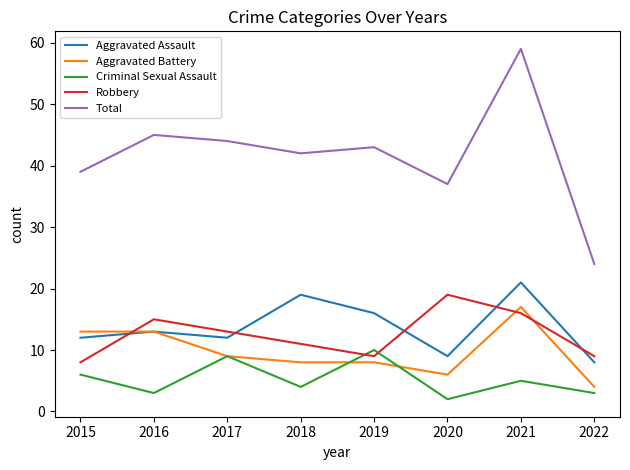

What is the maximum value shown in the chart?

59